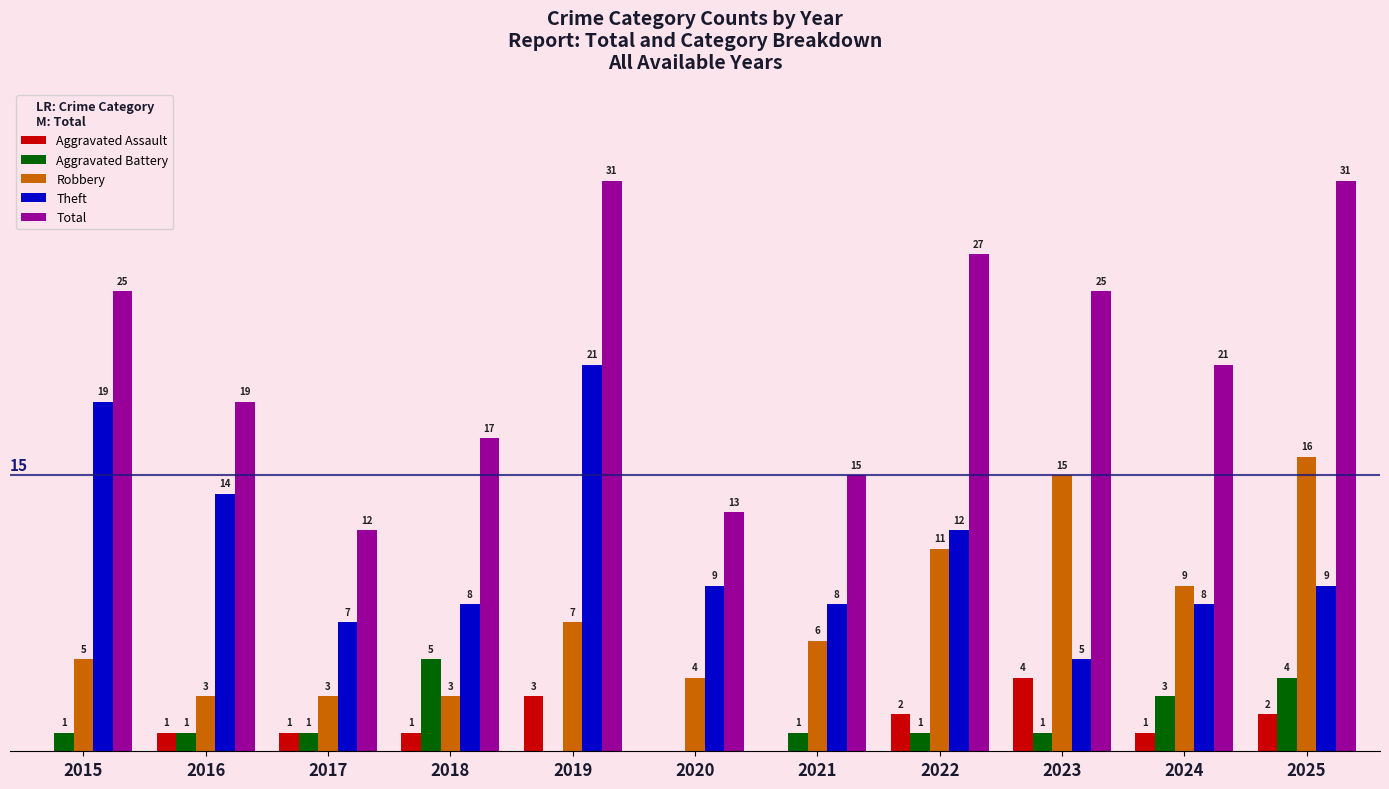

Between 2016 and 2019, which series saw the biggest shift?

Total